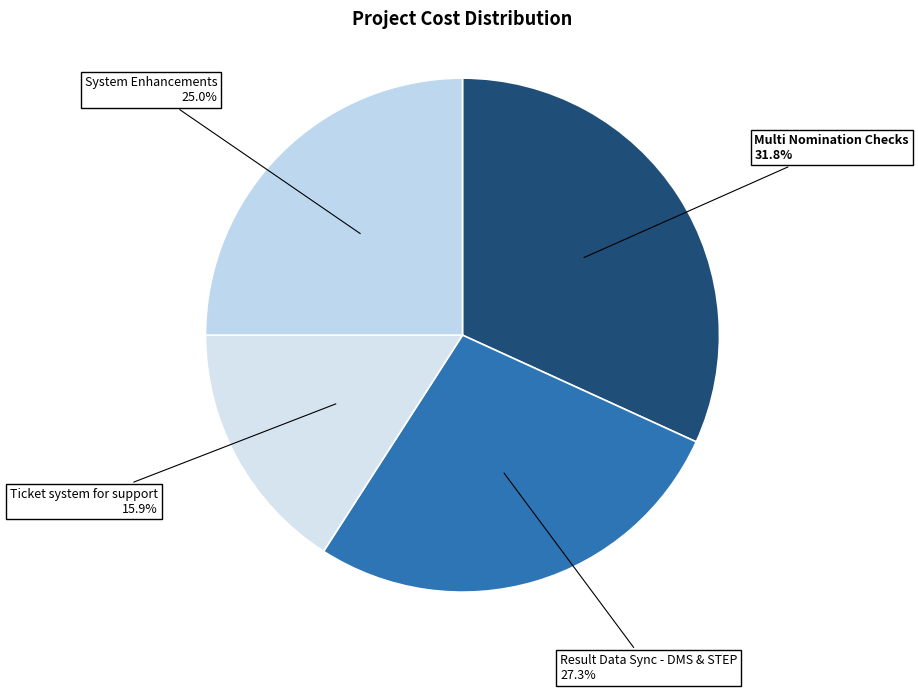

Which category has the smallest portion of the pie?

Ticket system for support